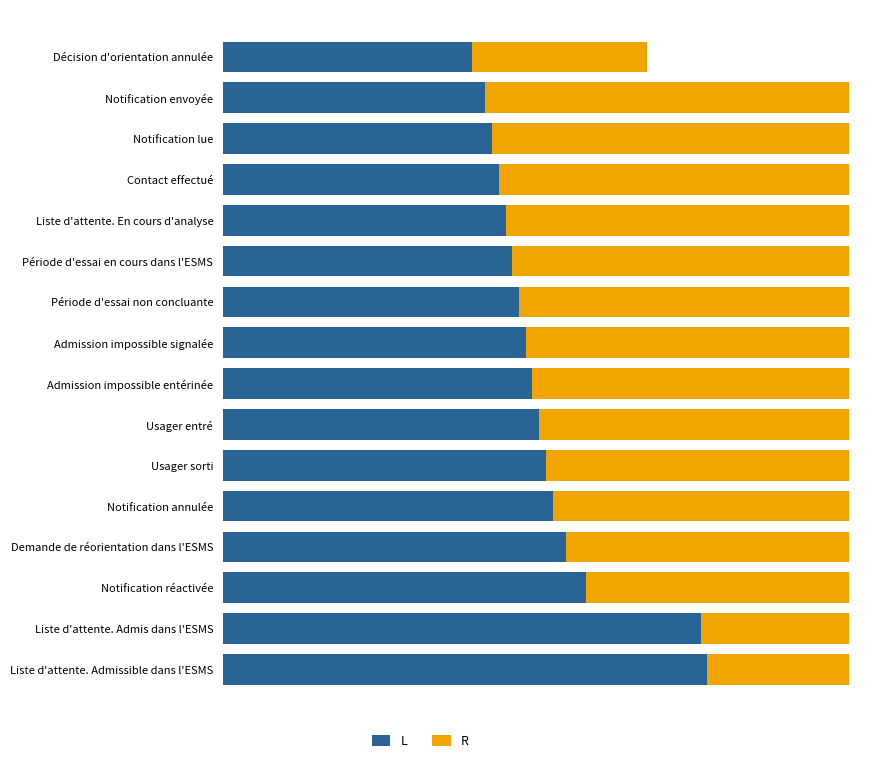

Does the chart contain any negative values?

No